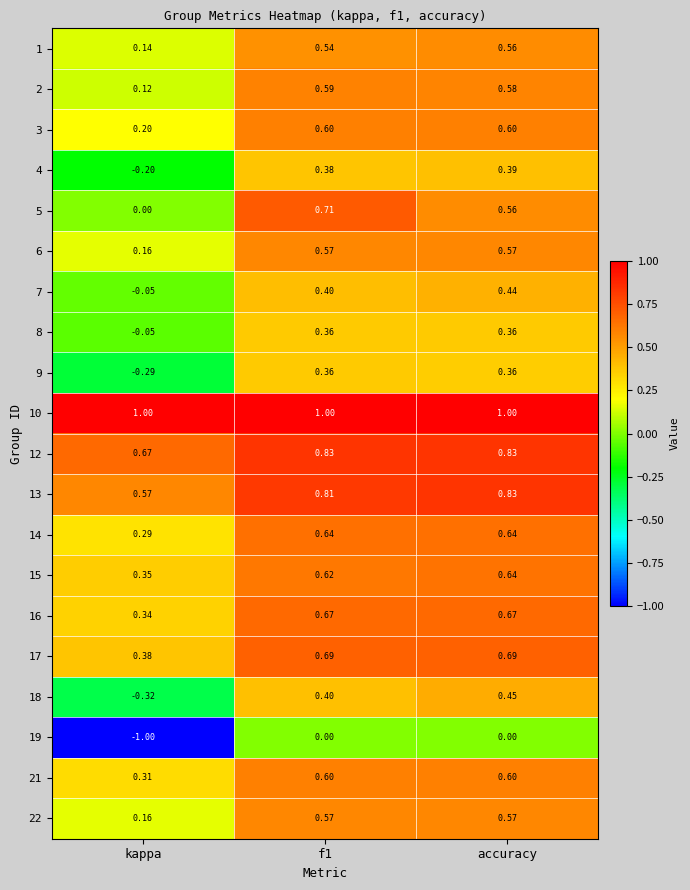

Is the value of 3 at f1 greater than the value of 22 at f1?

Yes